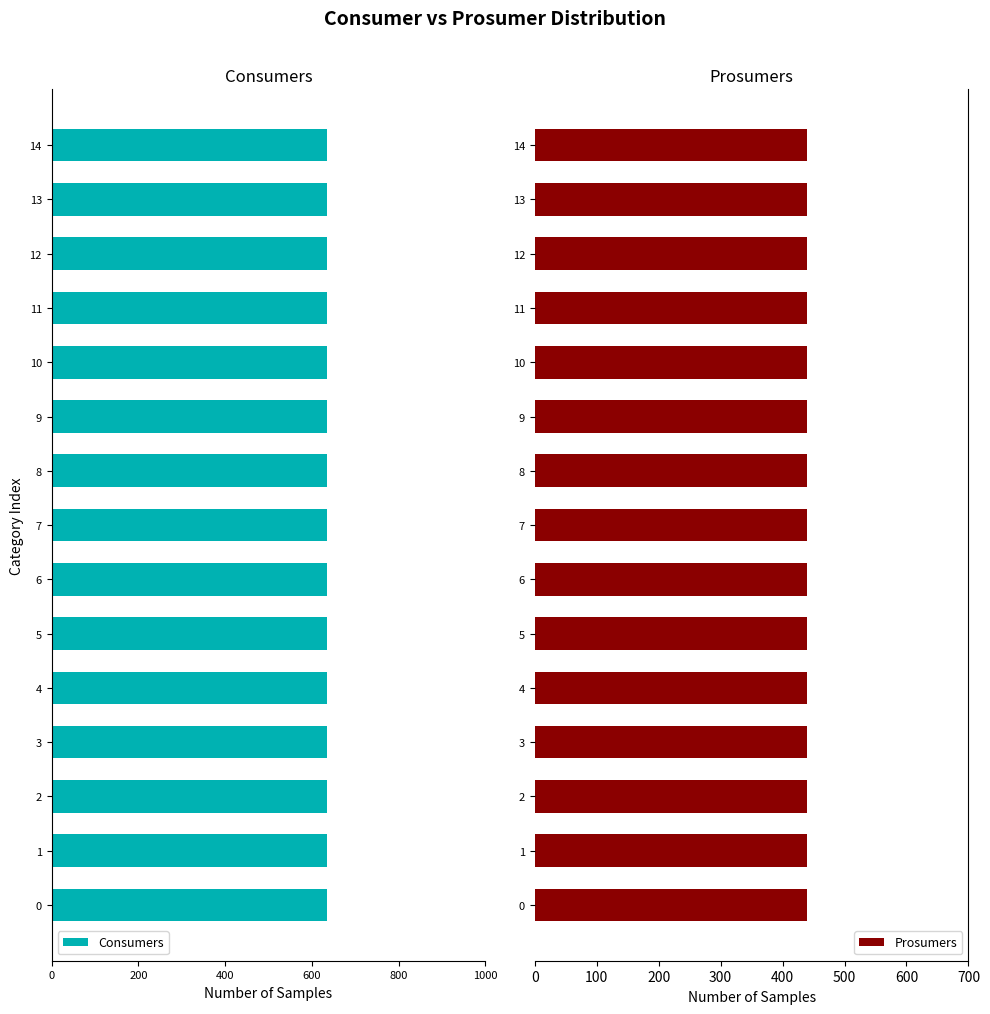

What is the difference between the highest and lowest values at 12?

195